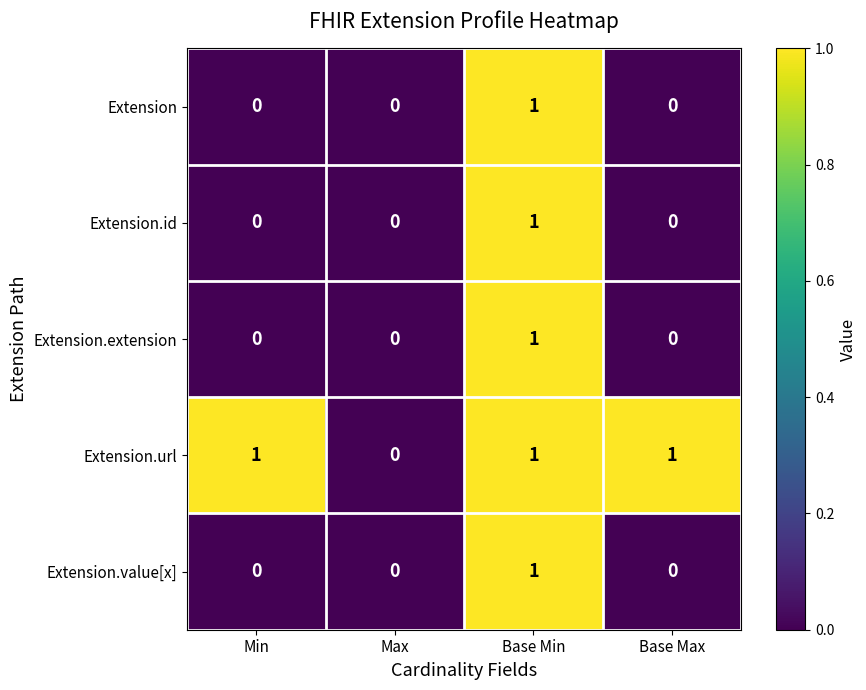

What is the total value across all series at Min?

1